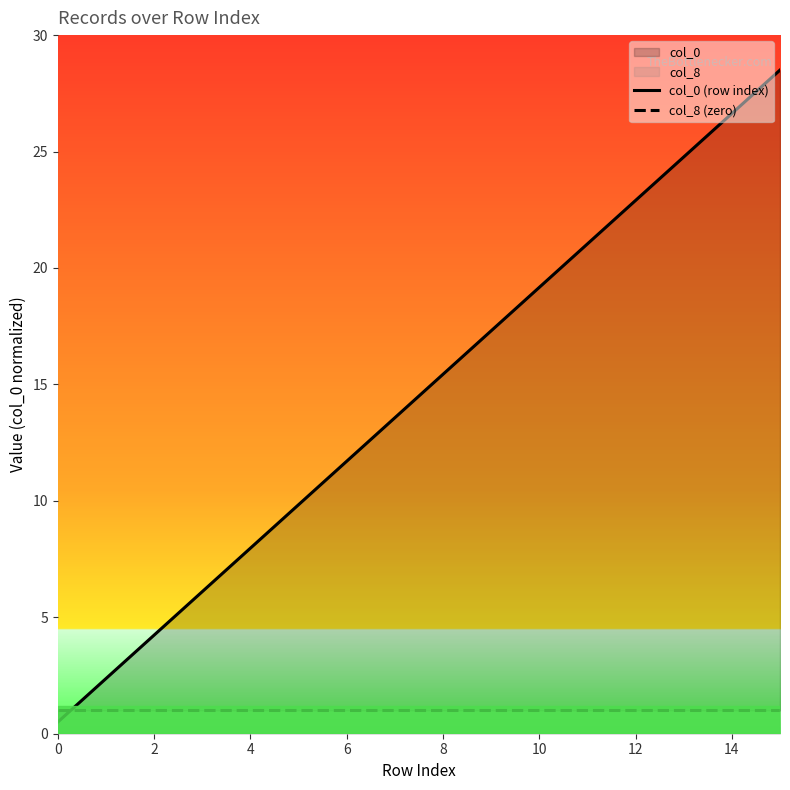

What is the value of the col_8 (zero) point at the 3rd from the left?

1.0